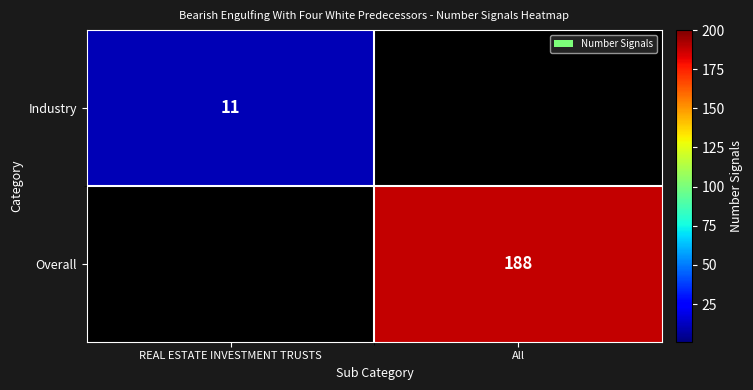

True or false: Overall has a value of 249 at All.

False